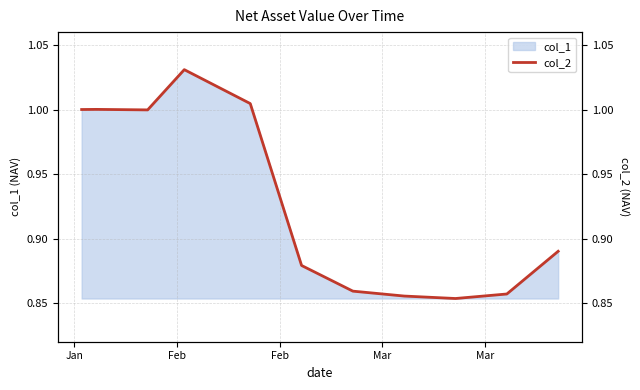

What is the difference between the maximum and minimum values?

0.2